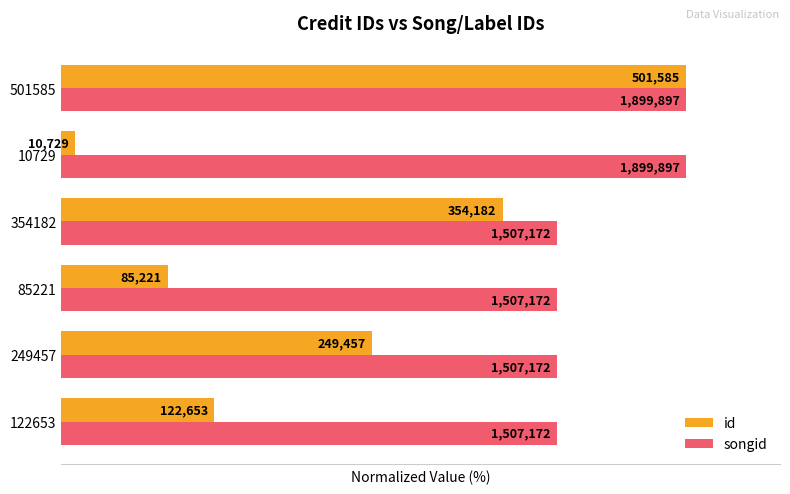

What are all the series names shown in the legend?

id, songid